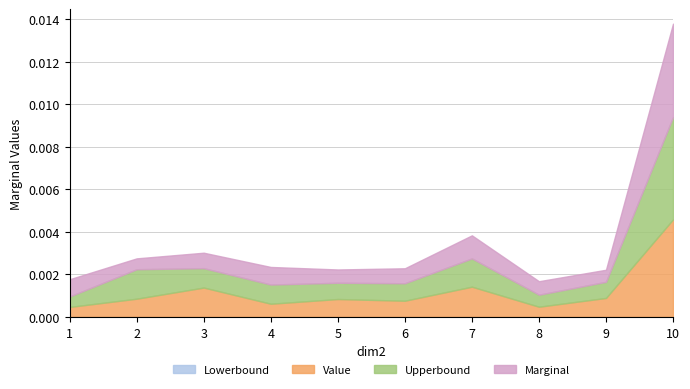

True or false: Lowerbound and Upperbound cross at least once.

False